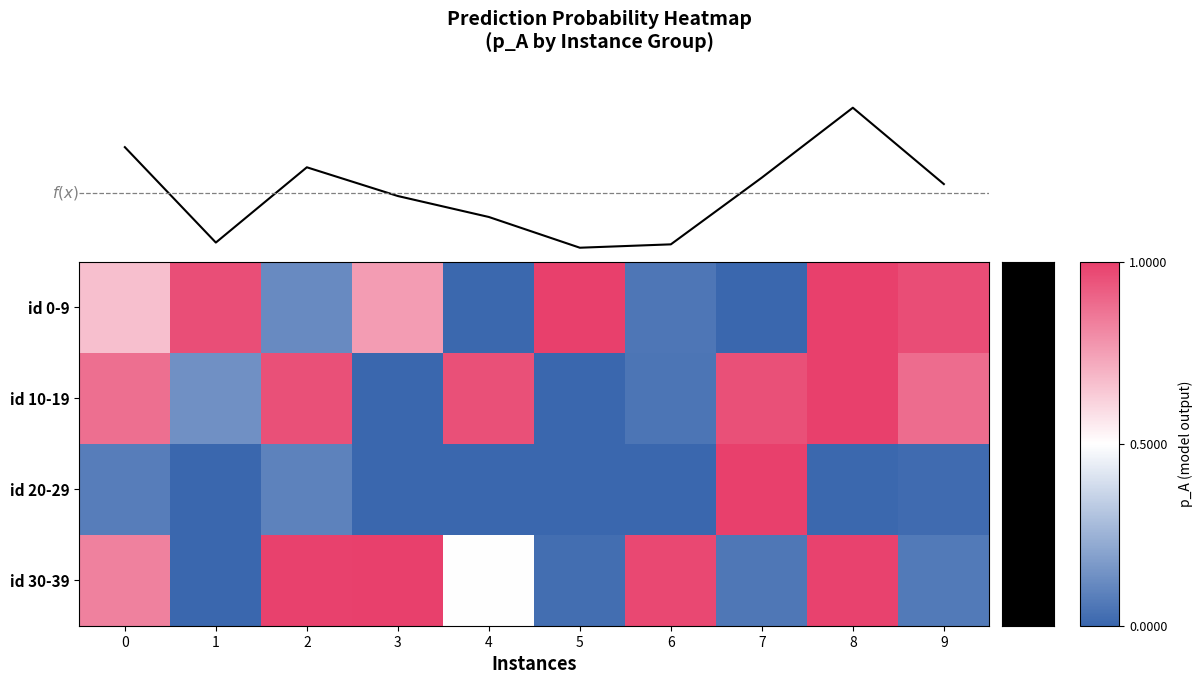

List the labels in order of id 30-39 value, largest first.

3, 2, 8, 6, 0, 4, 9, 7, 5, 1